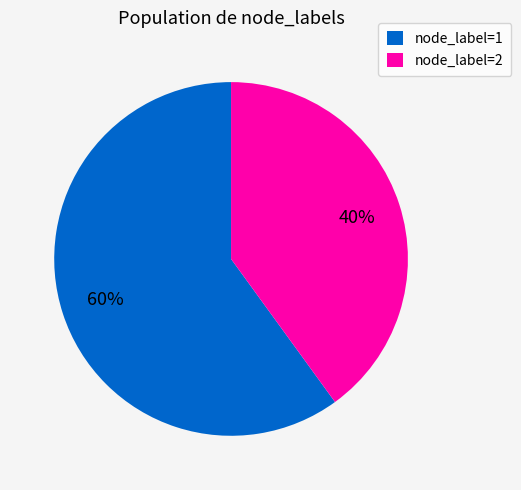

Do node_label=1 and node_label=2 together represent more than half of the pie?

Yes